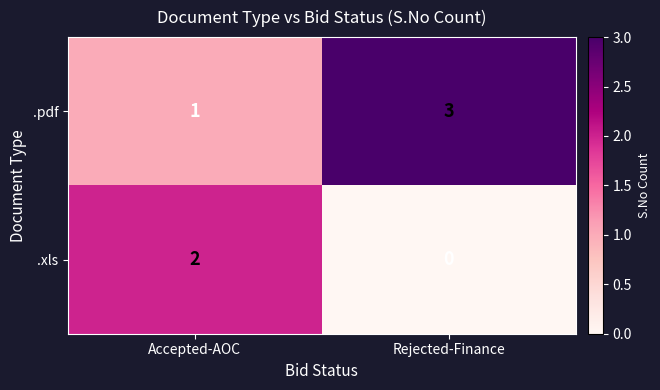

What is the difference between the highest and lowest values at Rejected-Finance?

3